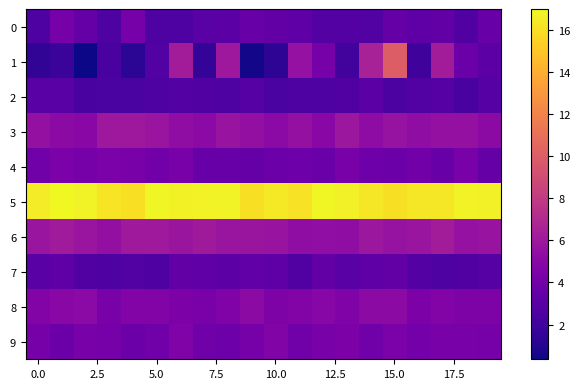

List the series in order of their peak value, lowest first.

2, 7, 0, 4, 9, 8, 3, 6, 1, 5